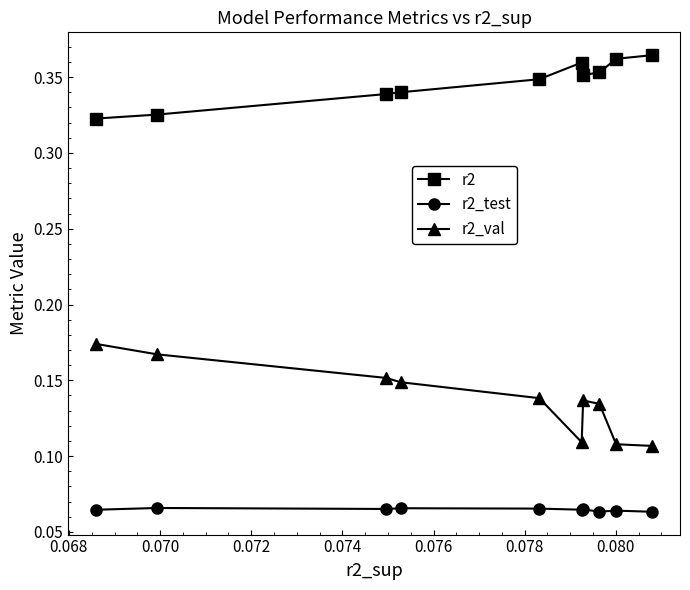

Rank the series by their average value, from lowest to highest.

r2_test, r2_val, r2